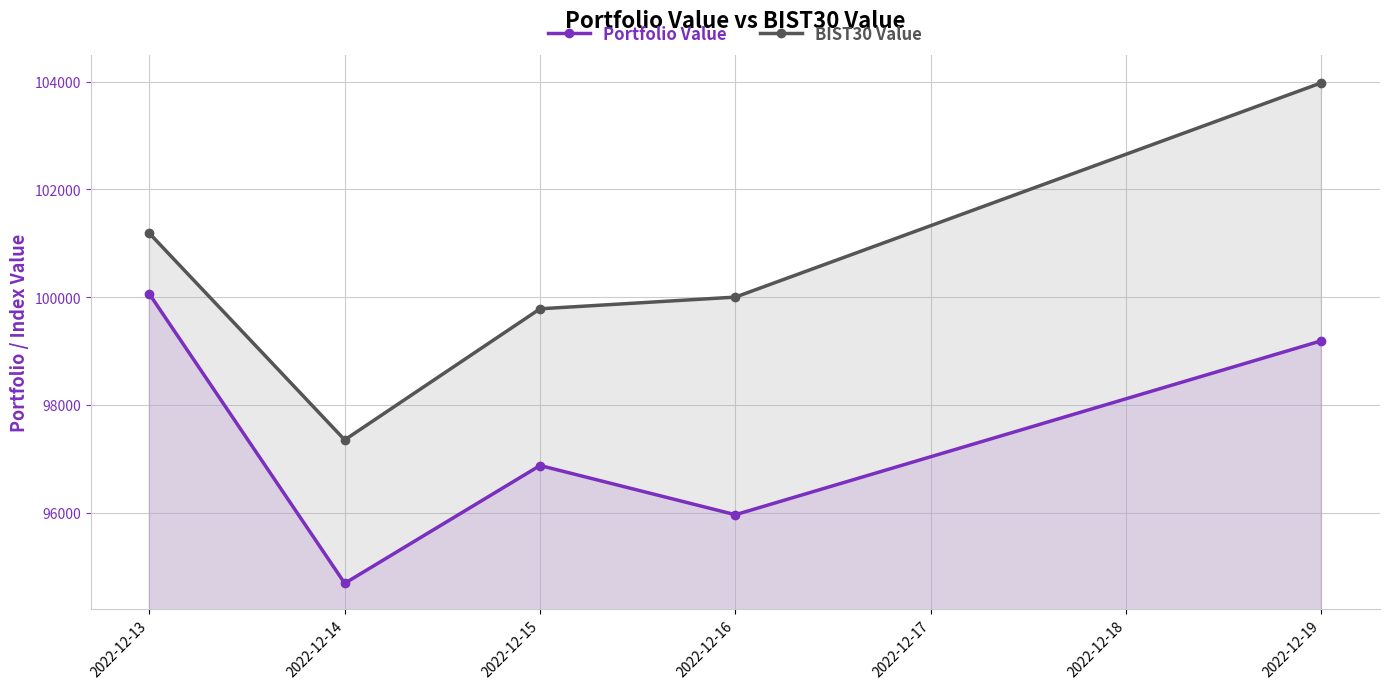

At 2022-12-14, list the series in order from largest to smallest.

BIST30 Value, Portfolio Value